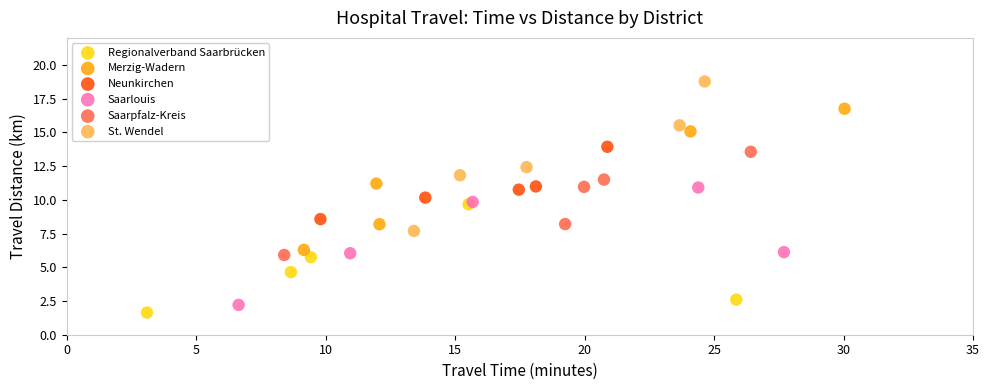

Which series has the largest Y range (max minus min)?

St. Wendel